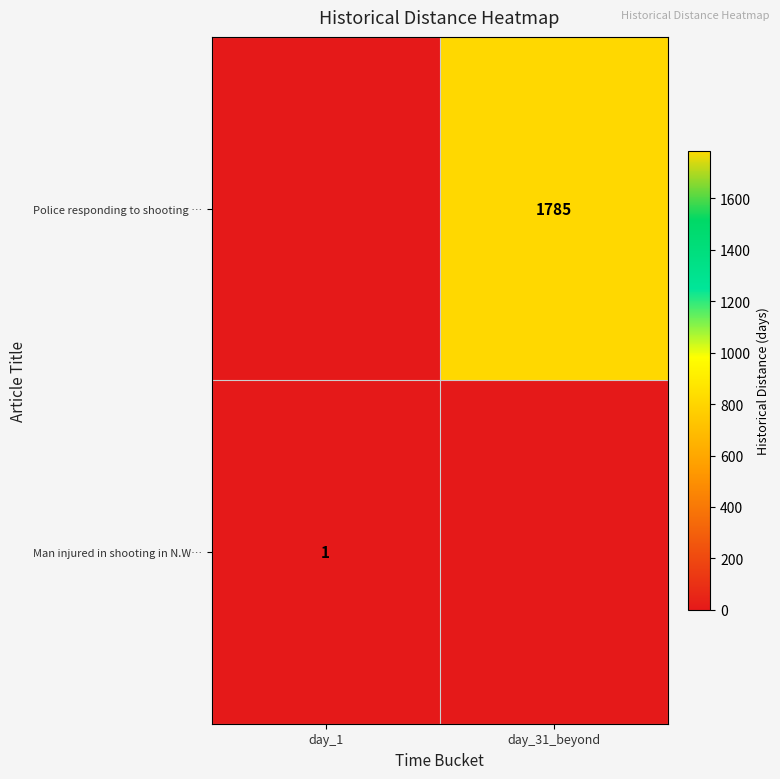

The Police responding to shooting … series shows 1785 at day_31_beyond. True or false?

True